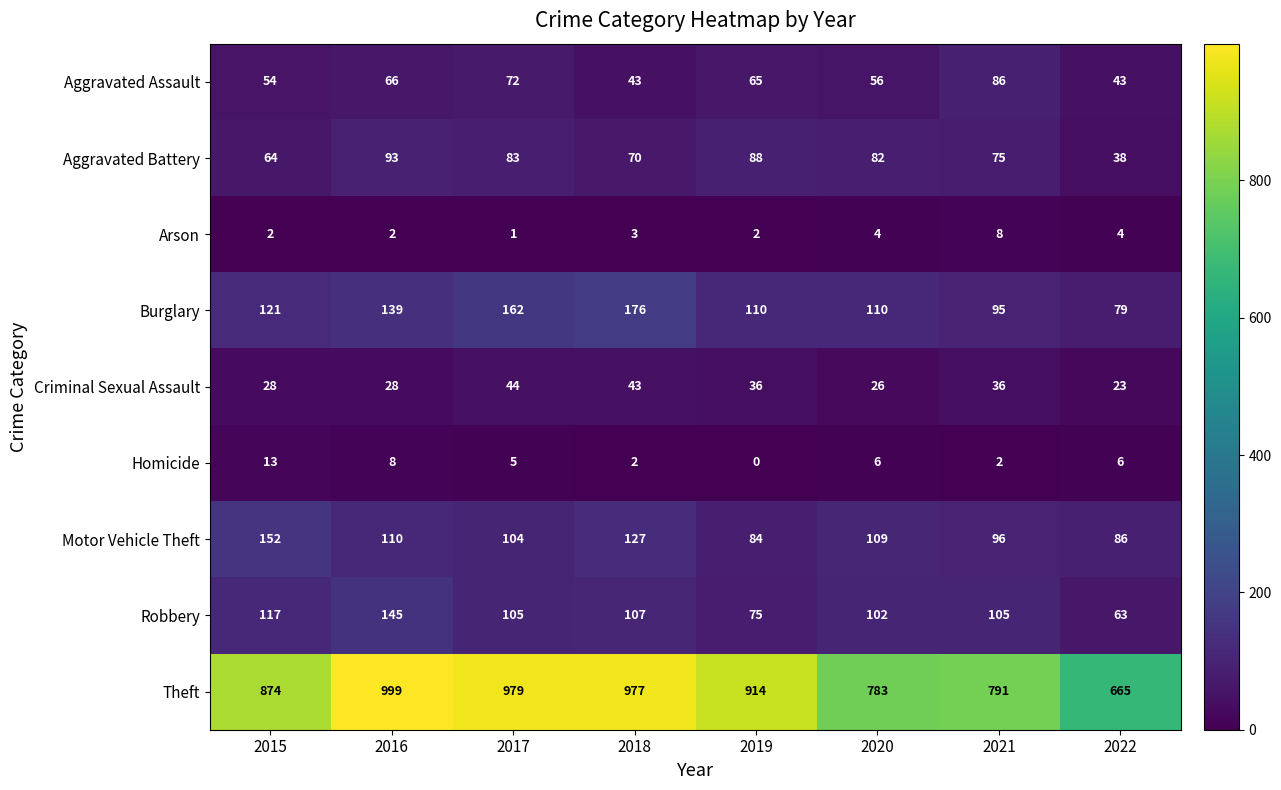

Rank the series by their maximum value, from lowest to highest.

Arson, Homicide, Criminal Sexual Assault, Aggravated Assault, Aggravated Battery, Robbery, Motor Vehicle Theft, Burglary, Theft